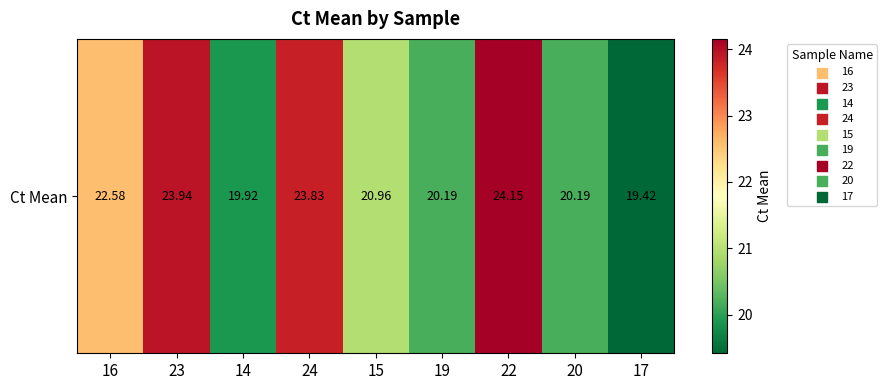

Rank the categories by value from highest to lowest.

22, 23, 24, 16, 15, 20, 19, 14, 17